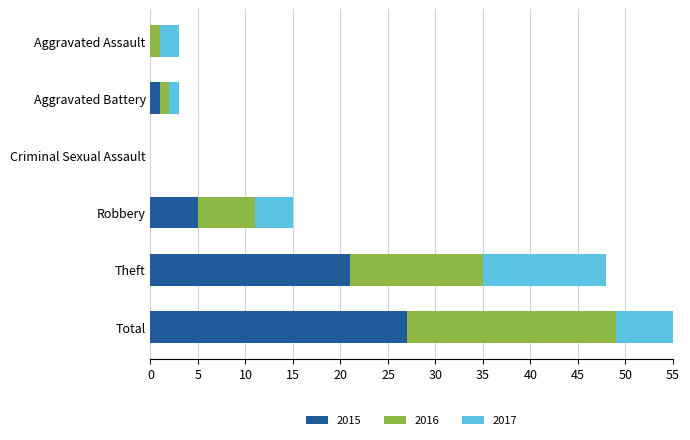

At Theft, list the series in order from smallest to largest.

2017, 2016, 2015